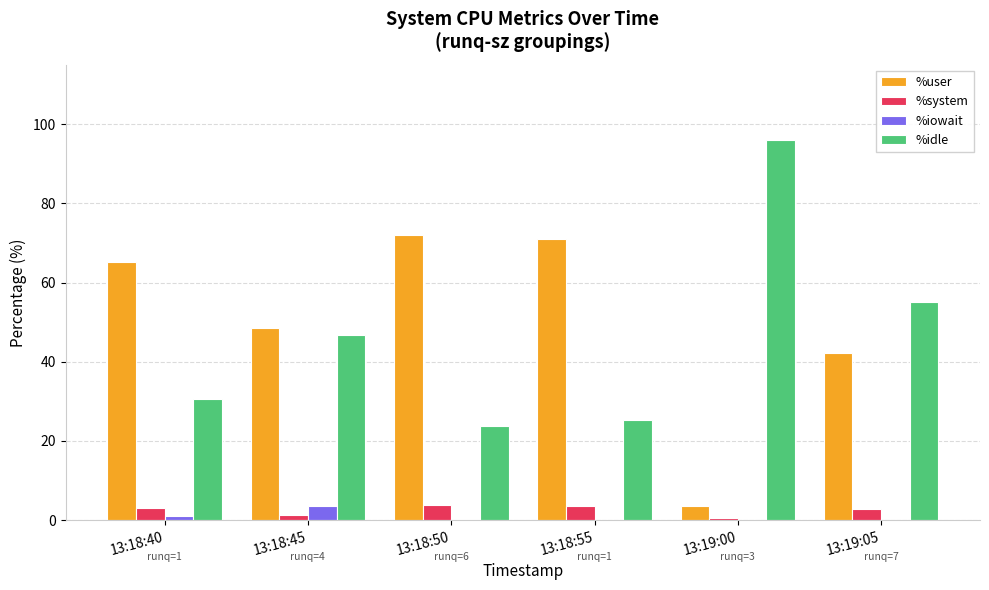

What is the approximate value of %user at 13:18:45?

48.4